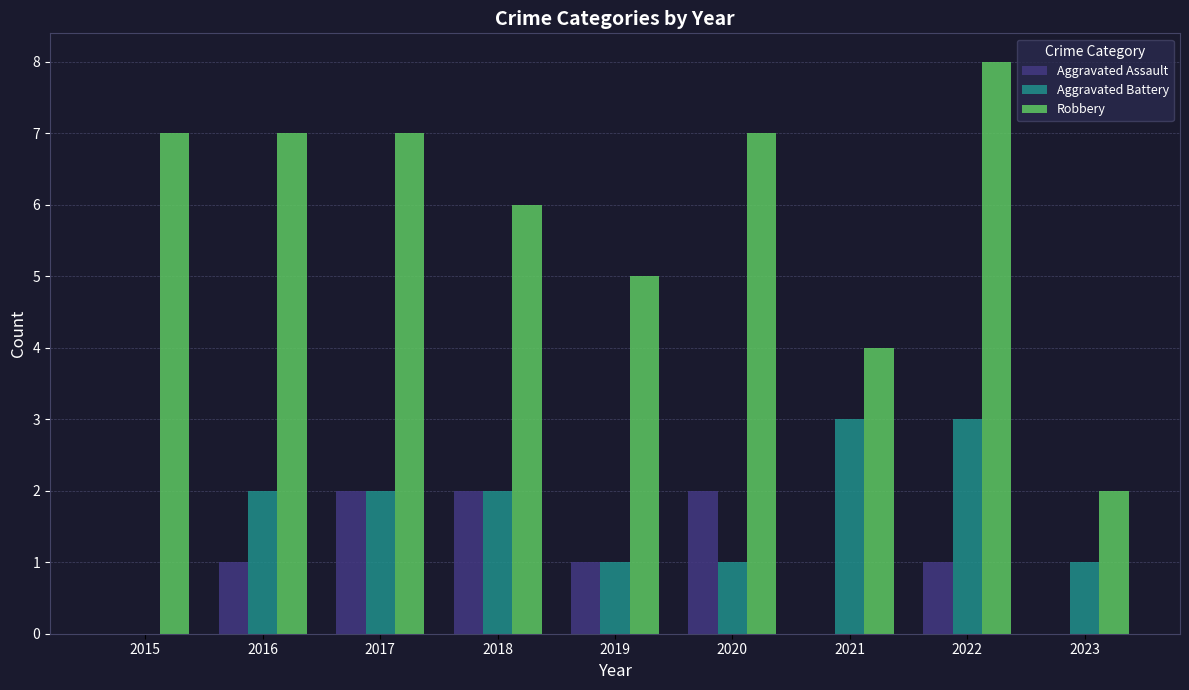

What is the average value of the Aggravated Battery series?

2